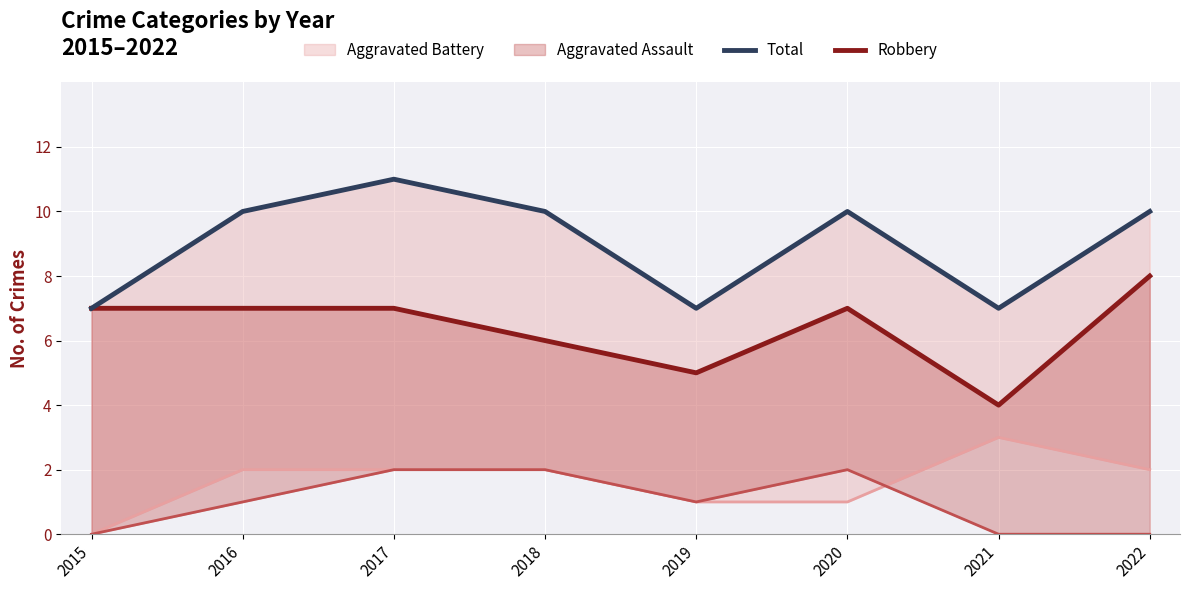

How many lines are shown in the chart?

4